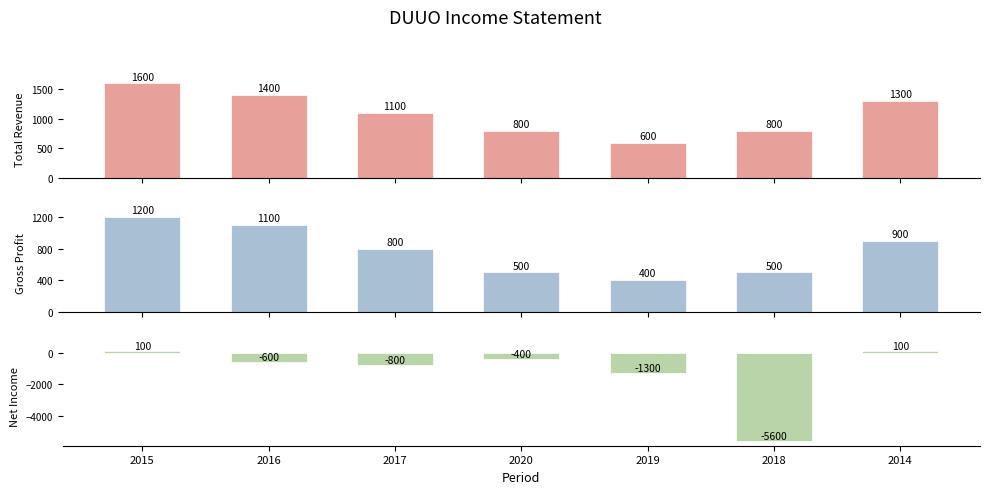

Where does the Total Revenue series first go above 1100?

2015